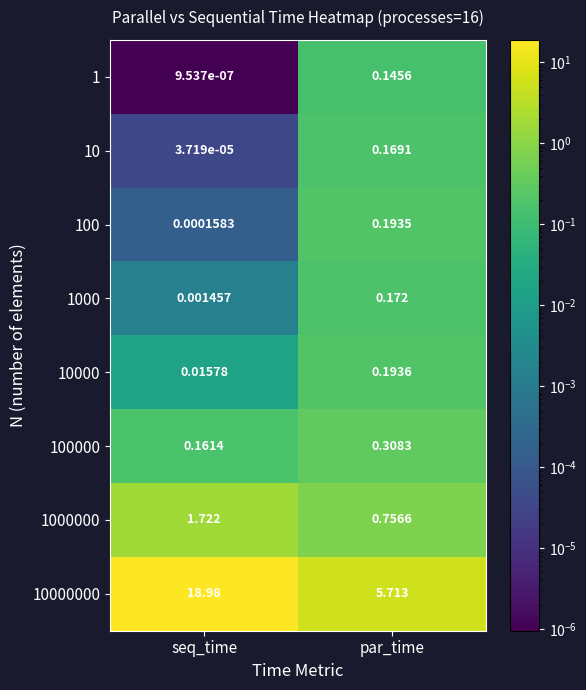

List the labels in order of 10000000 value, smallest first.

par_time, seq_time